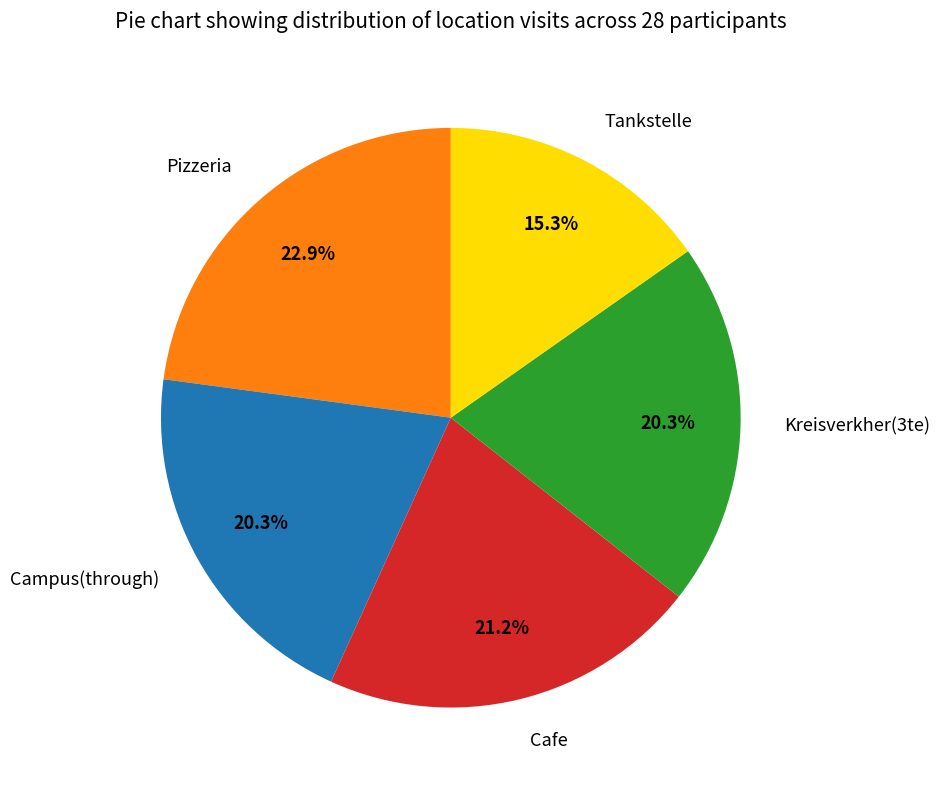

What is the ratio of the value at Campus(through) to the value at Cafe?

1.0